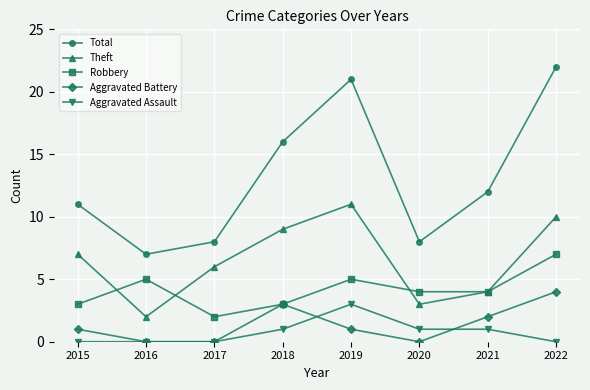

List the series in order of their peak value, lowest first.

Aggravated Assault, Aggravated Battery, Robbery, Theft, Total